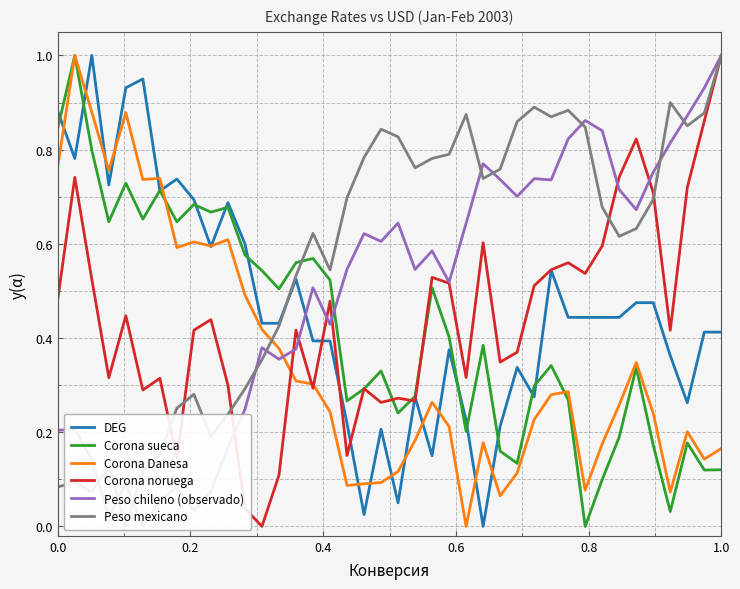

How many interior local valleys does the Corona Danesa series have?

10